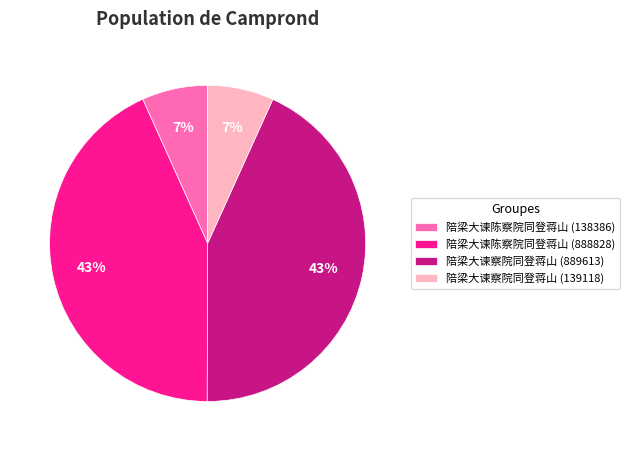

To the nearest percent, what portion does 陪梁大谏陈察院同登蒋山 (888828) represent?

43%